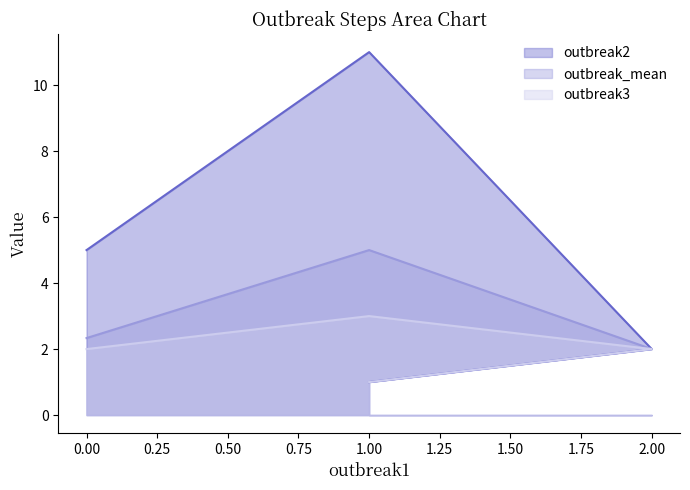

True or false: outbreak3 and outbreak2 cross at least once.

False